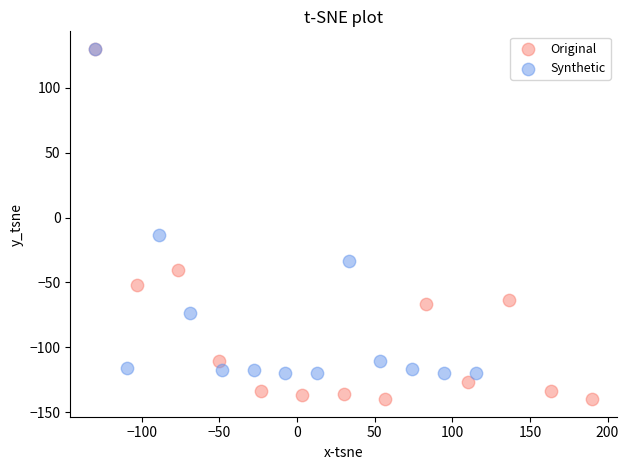

Which series has the largest Y range (max minus min)?

Original